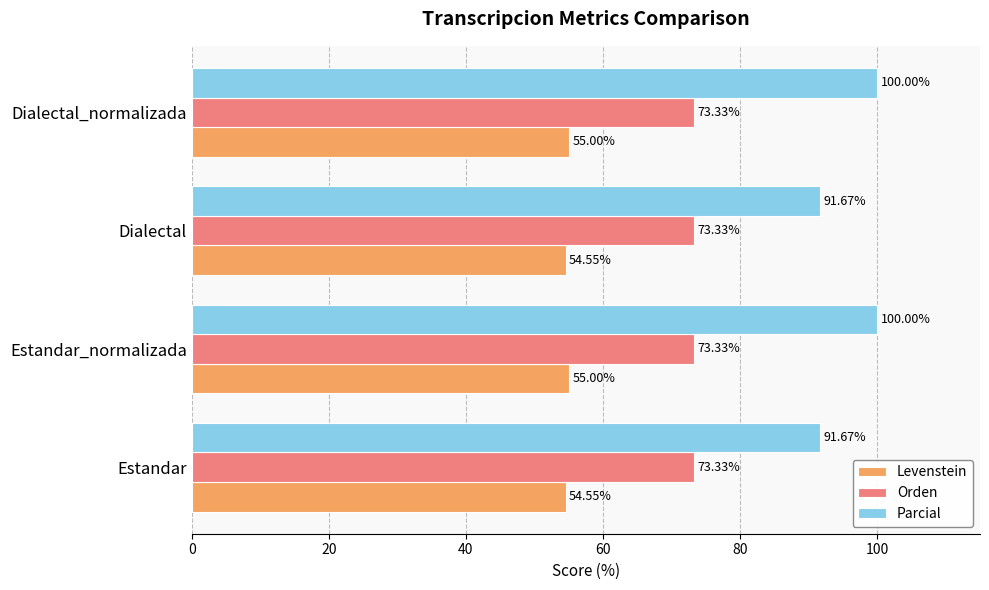

Rank the series by their maximum value, from highest to lowest.

Parcial, Orden, Levenstein